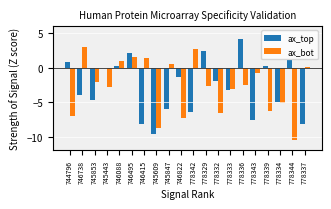

Is the value of ax_bot at 745443 greater than the value of ax_top at 746495?

No